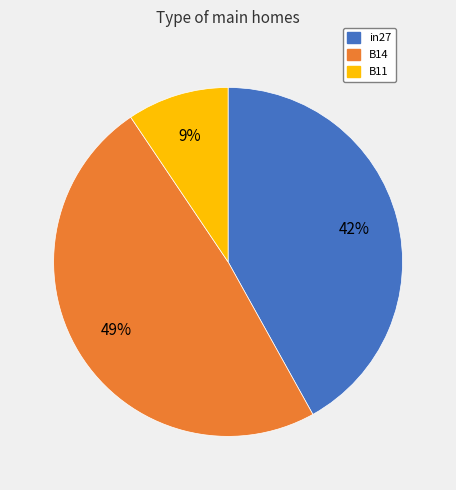

To the nearest percent, what is the combined percentage of in27 and B14?

91%